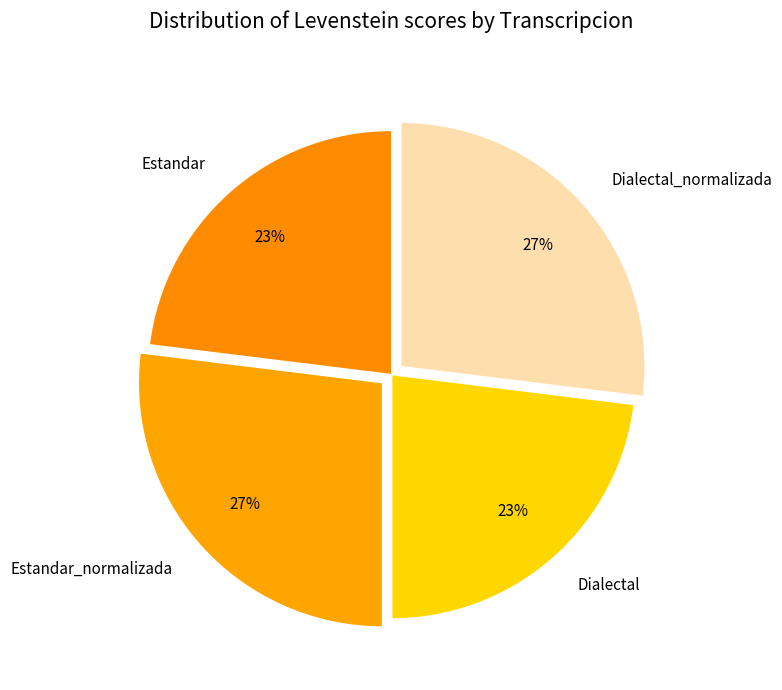

What is the ratio of the value at Dialectal_normalizada to the value at Estandar_normalizada?

1.0